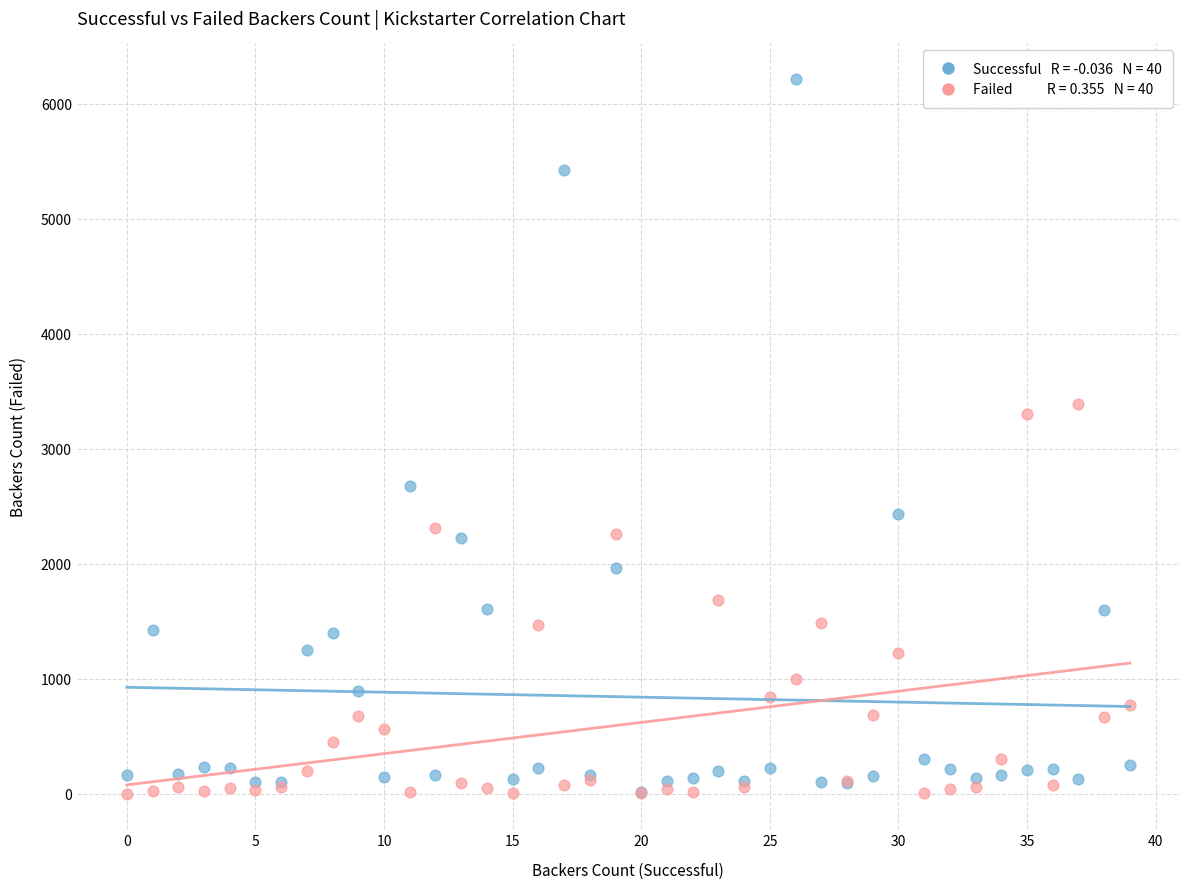

Across all series, what Y value is closest to 3106?

3304